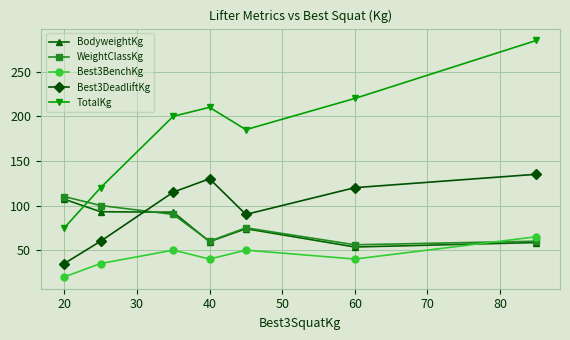

What are all the series names shown in the legend?

BodyweightKg, WeightClassKg, Best3BenchKg, Best3DeadliftKg, TotalKg